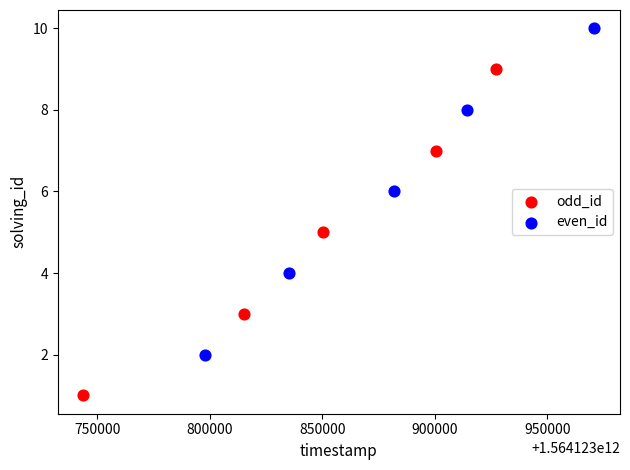

Which series reaches the maximum Y coordinate?

even_id